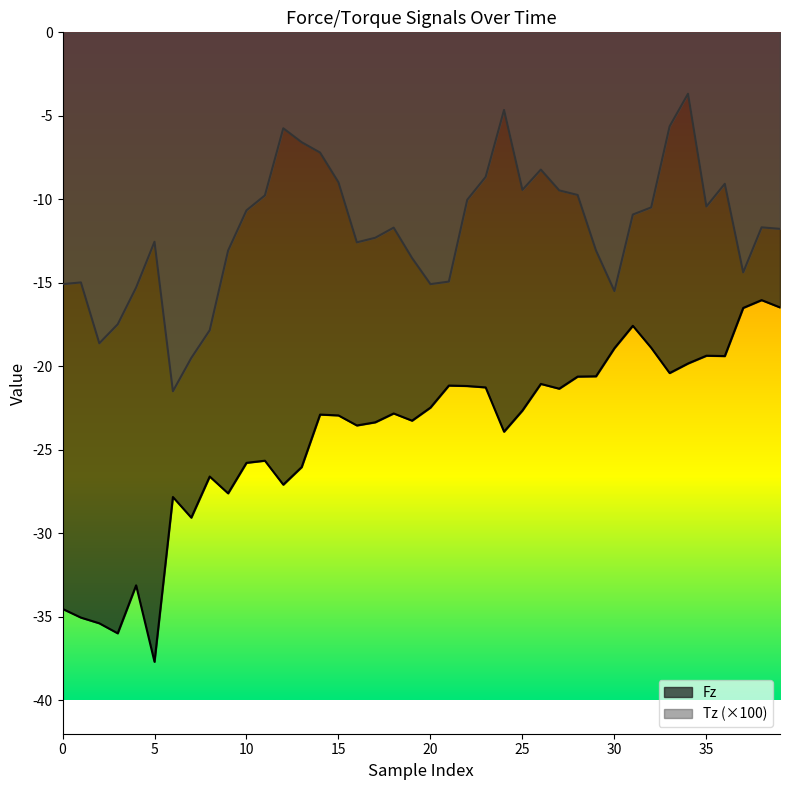

True or false: Fz and Tz cross at least once.

False